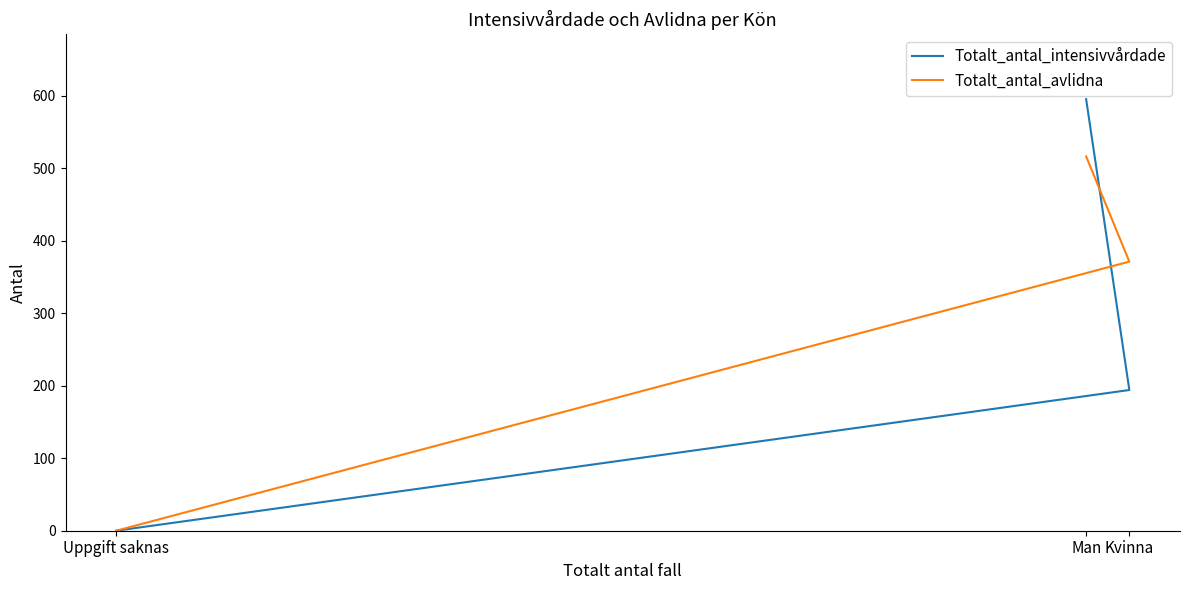

List the labels in order of Totalt_antal_avlidna value, smallest first.

Uppgift saknas, Kvinna, Man